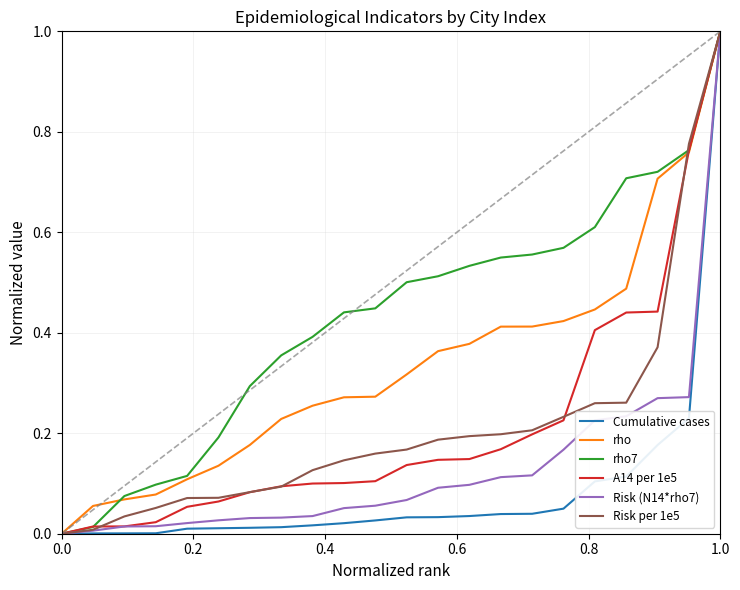

Which series has the largest total across all categories?

rho7